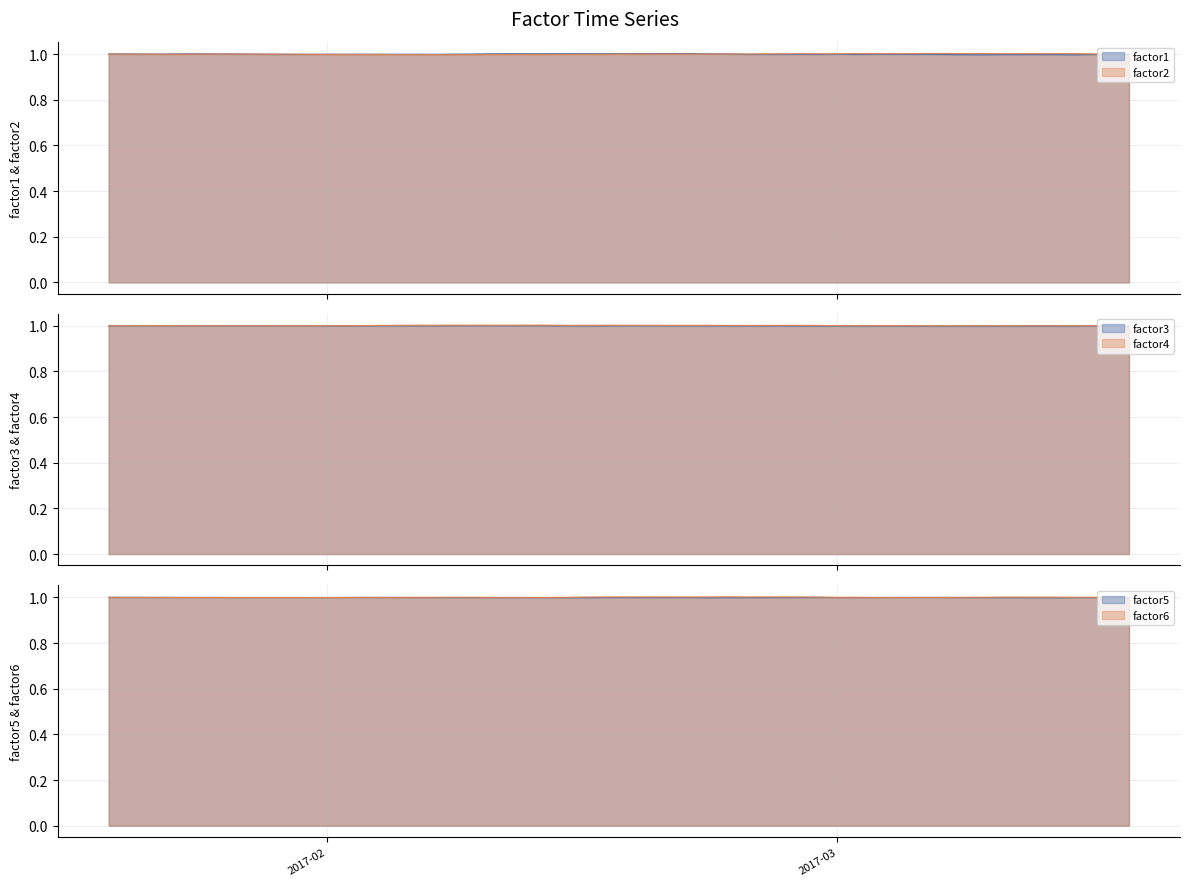

How many lines are shown in the chart?

6